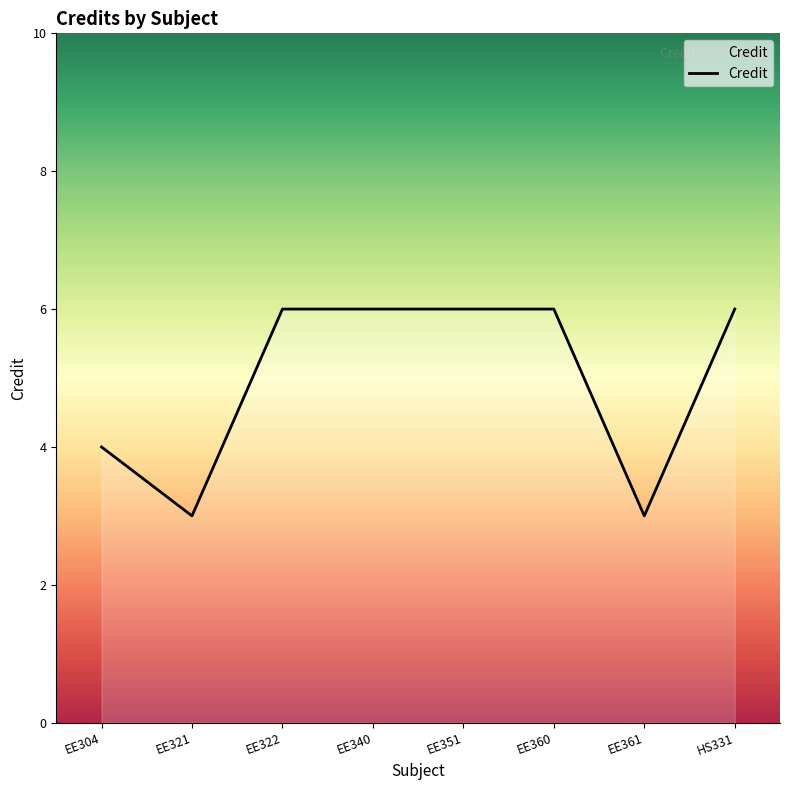

Where is the first local minimum?

EE321